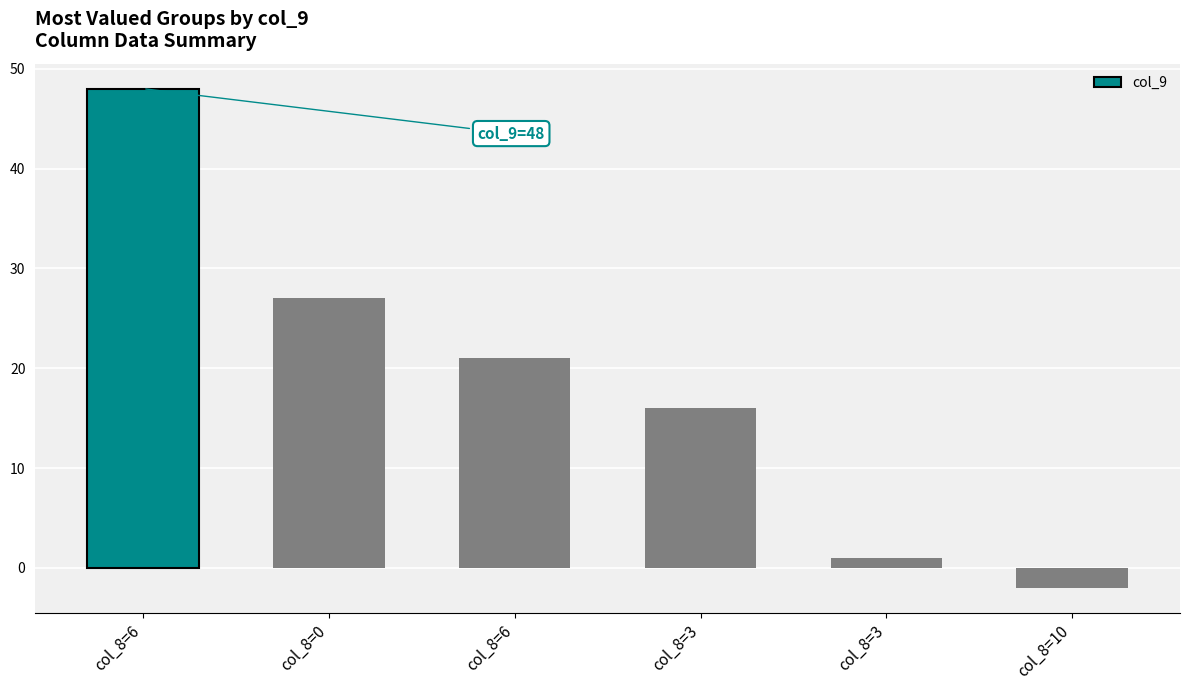

Reading left to right, extract all data points from this chart.

col_8=6=48	col_8=0=27	col_8=6=21	col_8=3=16	col_8=3=1	col_8=10=-2